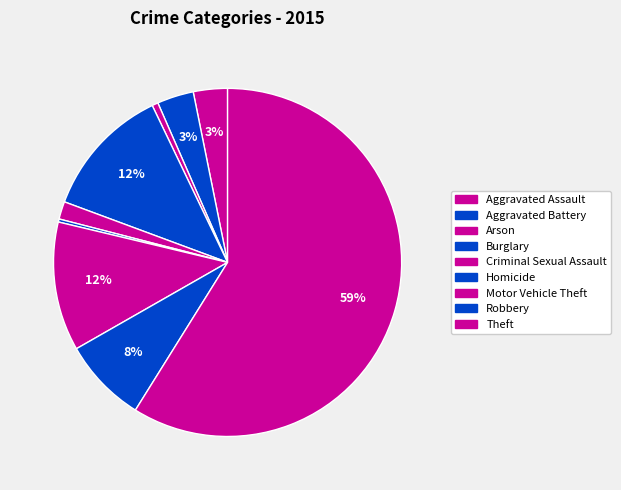

How many segments does this pie chart have?

9